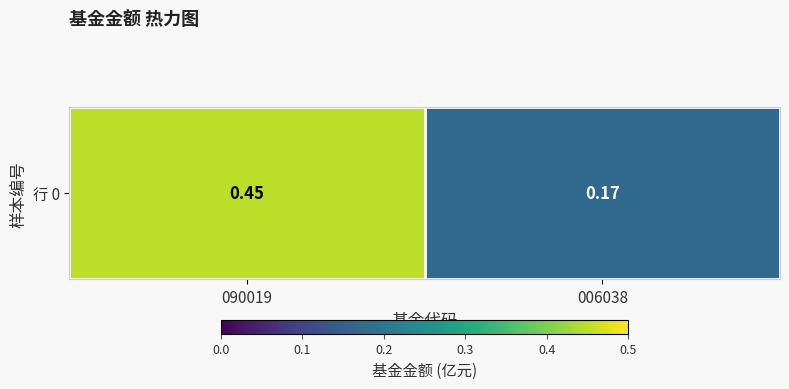

The value at 090019 is 0.1. True or false?

False